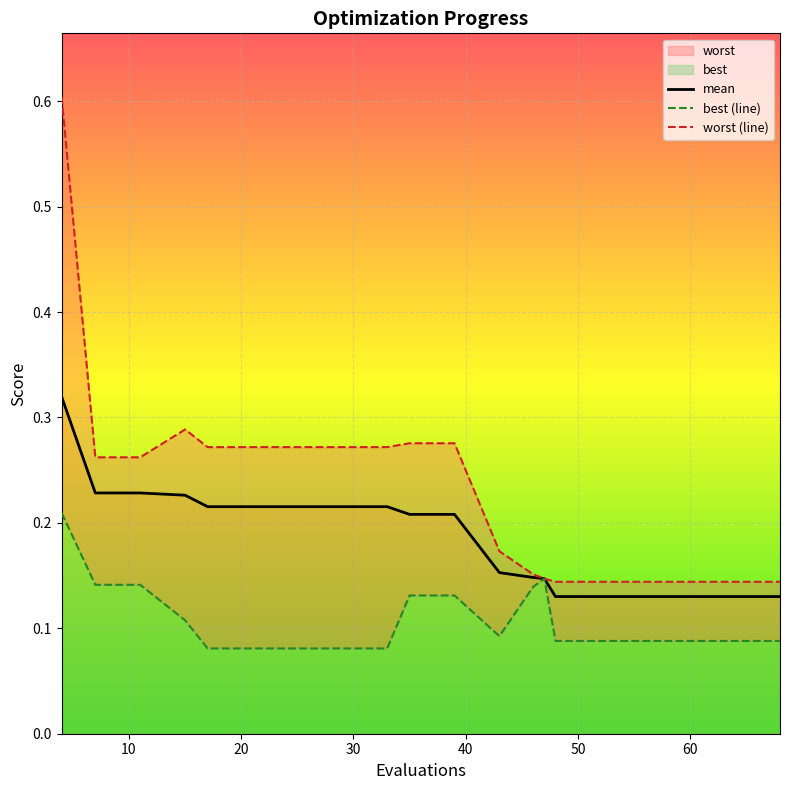

Rank the series by their average value, from highest to lowest.

worst (line), mean, best (line)